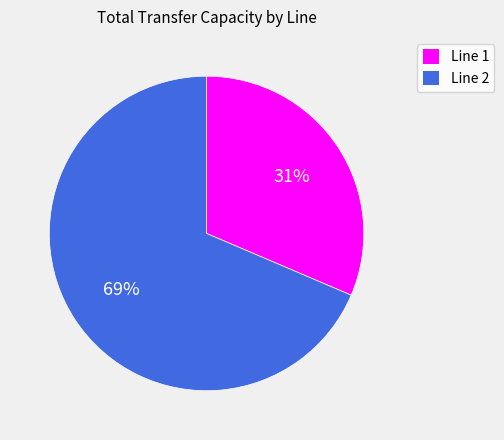

To the nearest percent, what percentage of the pie is Line 2?

69%